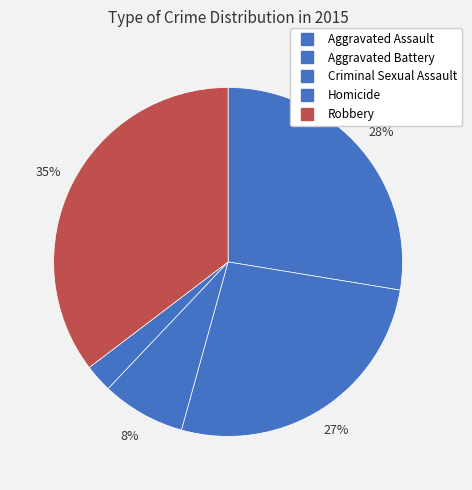

Count the number of slices in the pie.

5